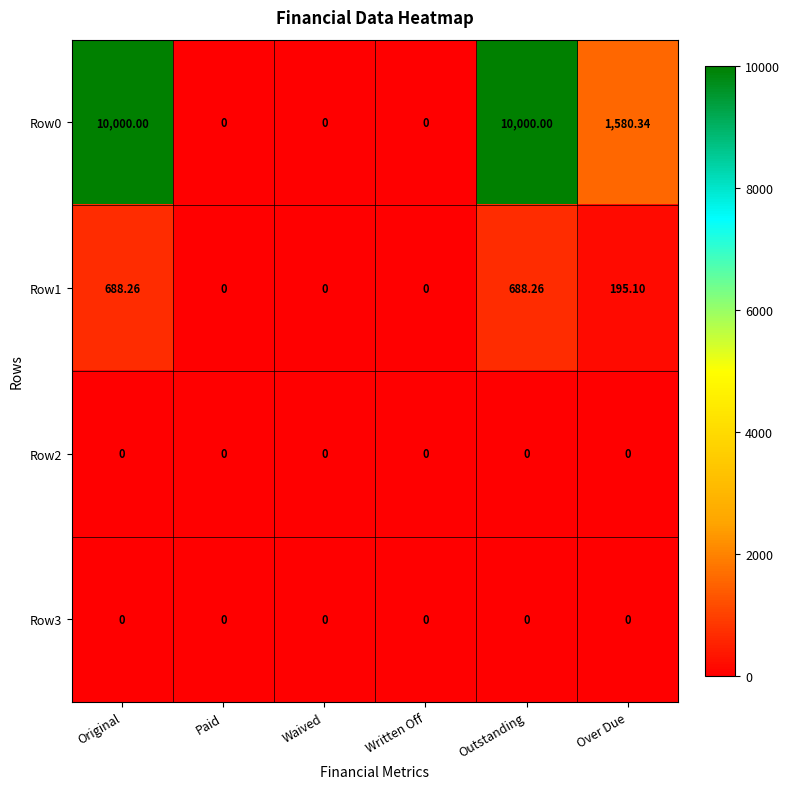

At which label is Row0 closest to 5000?

Over Due